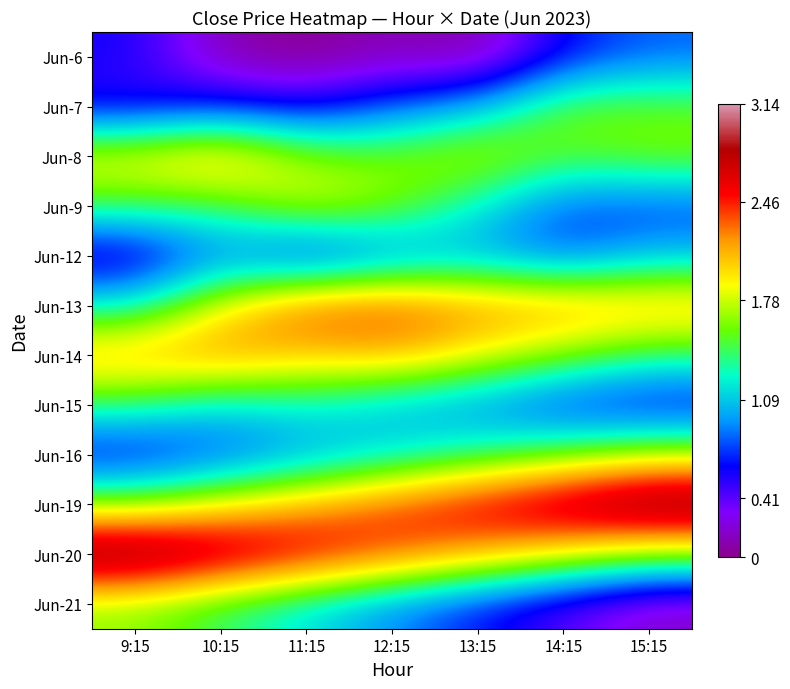

Rank the series at 11:15 from lowest to highest value.

Jun-6, Jun-12, Jun-7, Jun-16, Jun-21, Jun-15, Jun-8, Jun-9, Jun-14, Jun-19, Jun-13, Jun-20